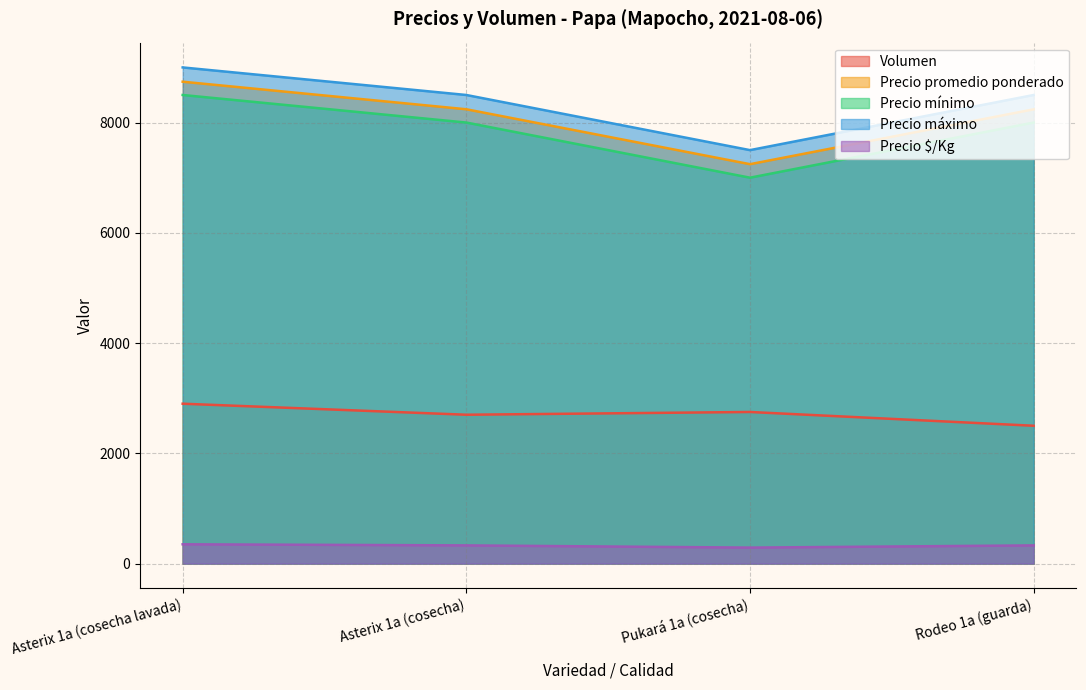

Is the value of Precio promedio ponderado at Pukará 1a (cosecha) greater than the value of Precio mínimo at Pukará 1a (cosecha)?

Yes